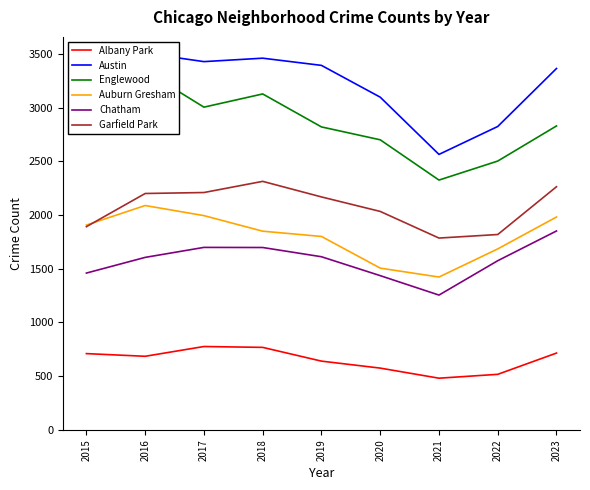

What is the difference between the second highest and second lowest values in the Albany Park series?

251